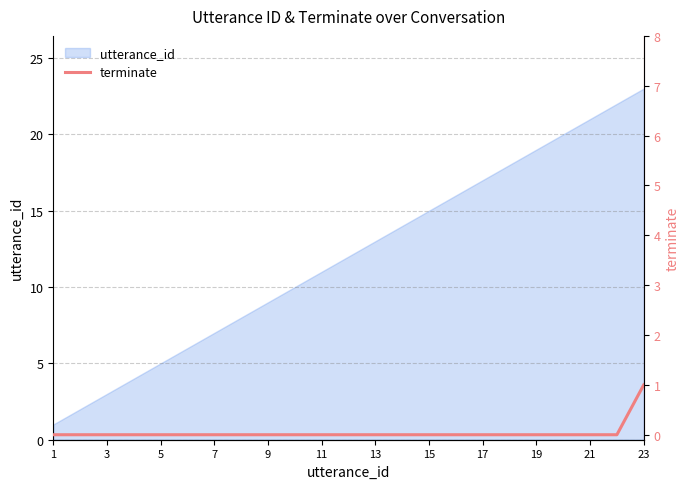

How many data points are above 0?

1